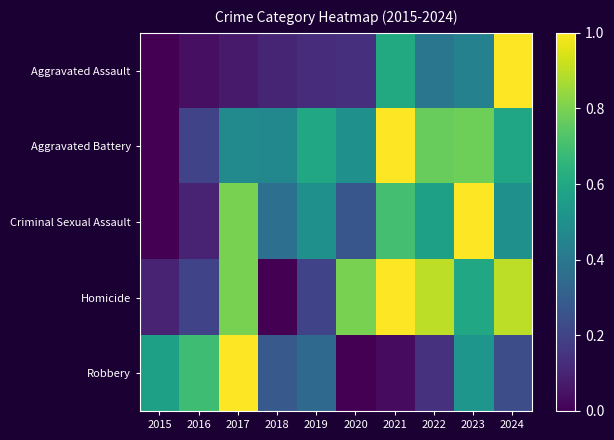

Which category has the highest value across all series?

2024